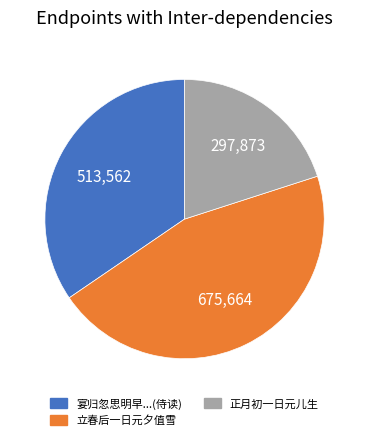

True or false: 正月初一日元儿生 accounts for 20% of the total.

True